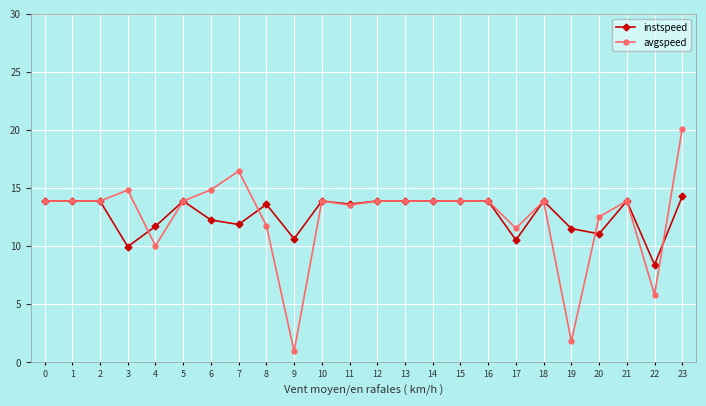

What are all the series names shown in the legend?

instspeed, avgspeed